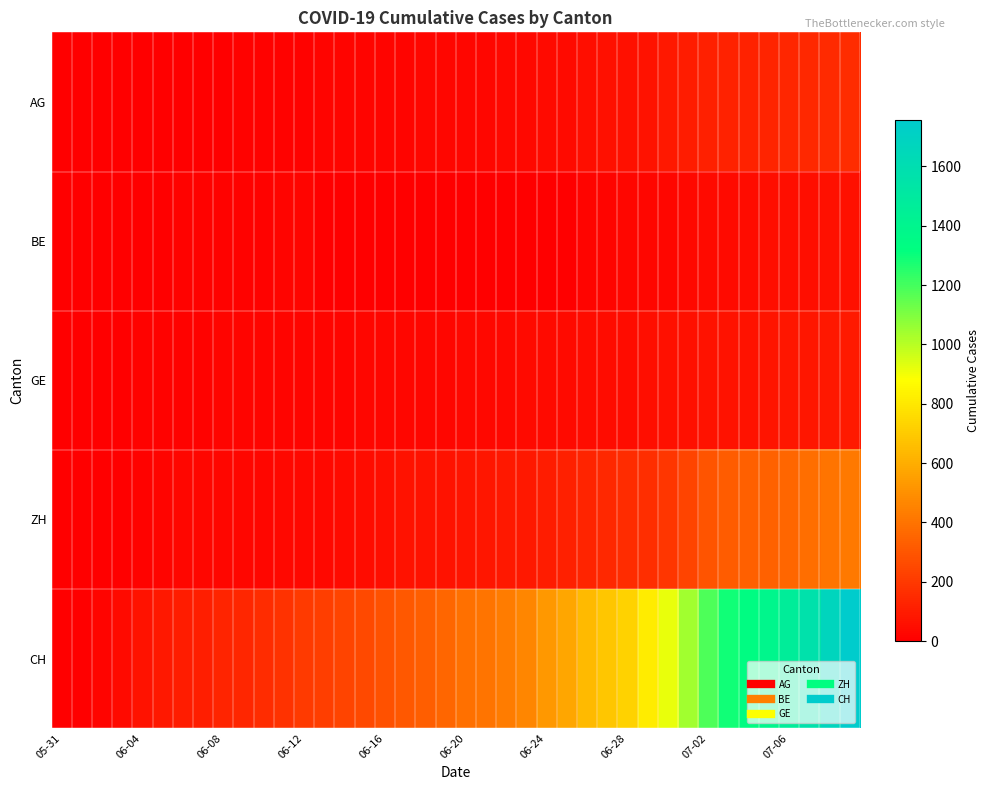

Which label corresponds to the smallest value in the chart?

05-31